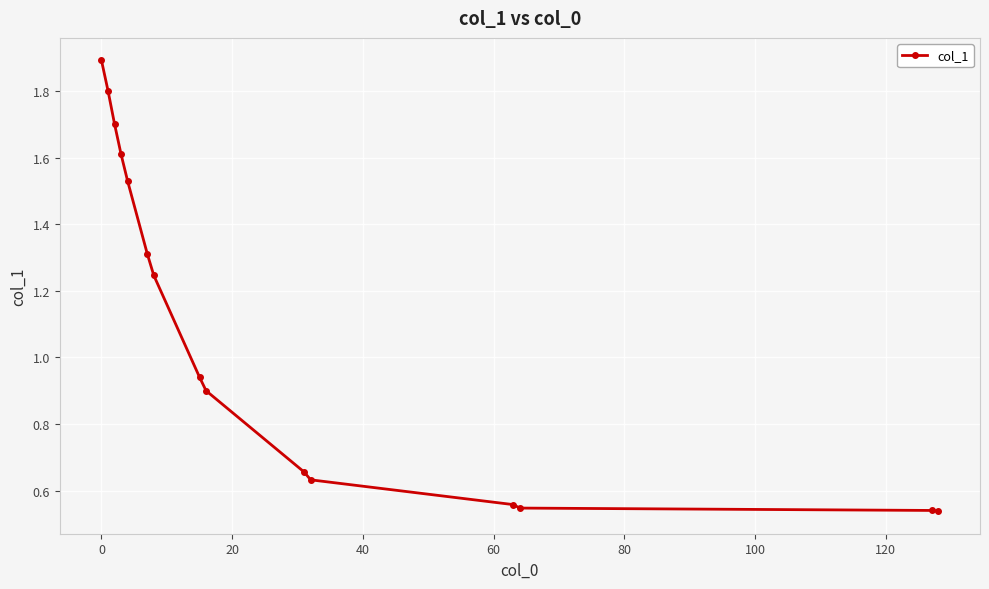

What is the greatest value displayed?

1.9